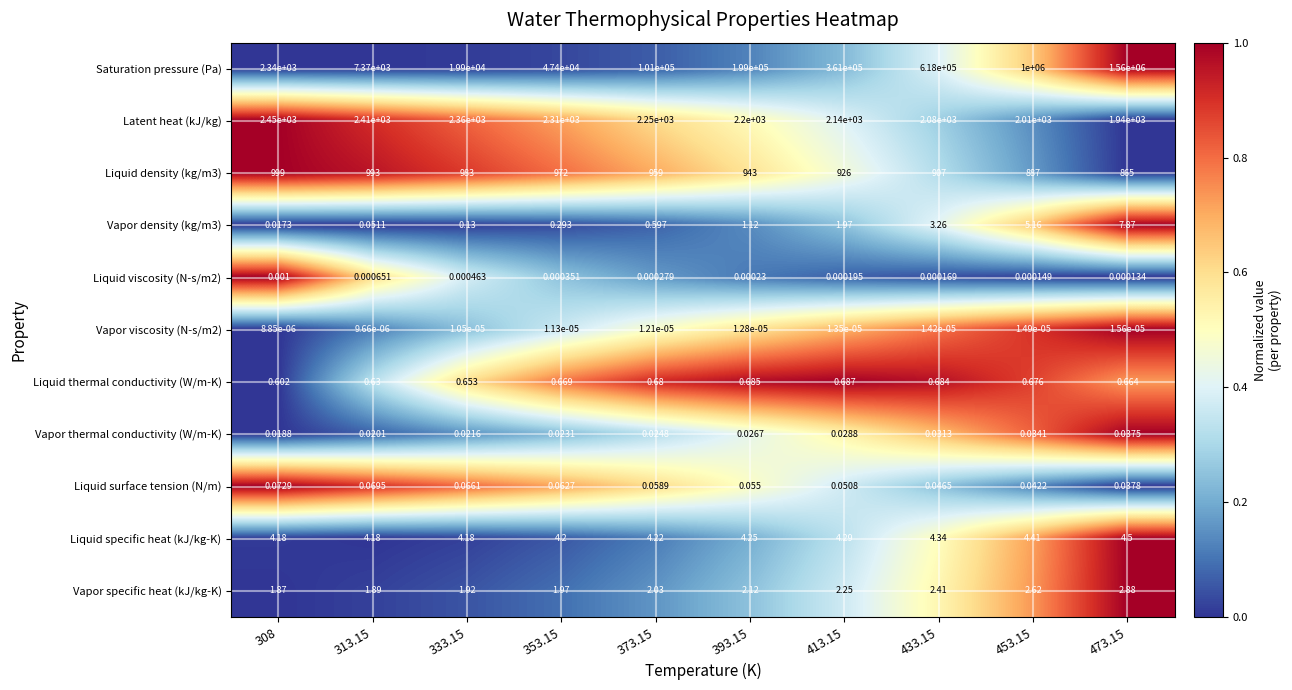

Rank the series by their maximum value, from highest to lowest.

Saturation pressure (Pa), Latent heat (kJ/kg), Liquid density (kg/m3), Vapor density (kg/m3), Liquid specific heat (kJ/kg-K), Vapor specific heat (kJ/kg-K), Liquid thermal conductivity (W/m-K), Liquid surface tension (N/m), Vapor thermal conductivity (W/m-K), Liquid viscosity (N-s/m2), Vapor viscosity (N-s/m2)